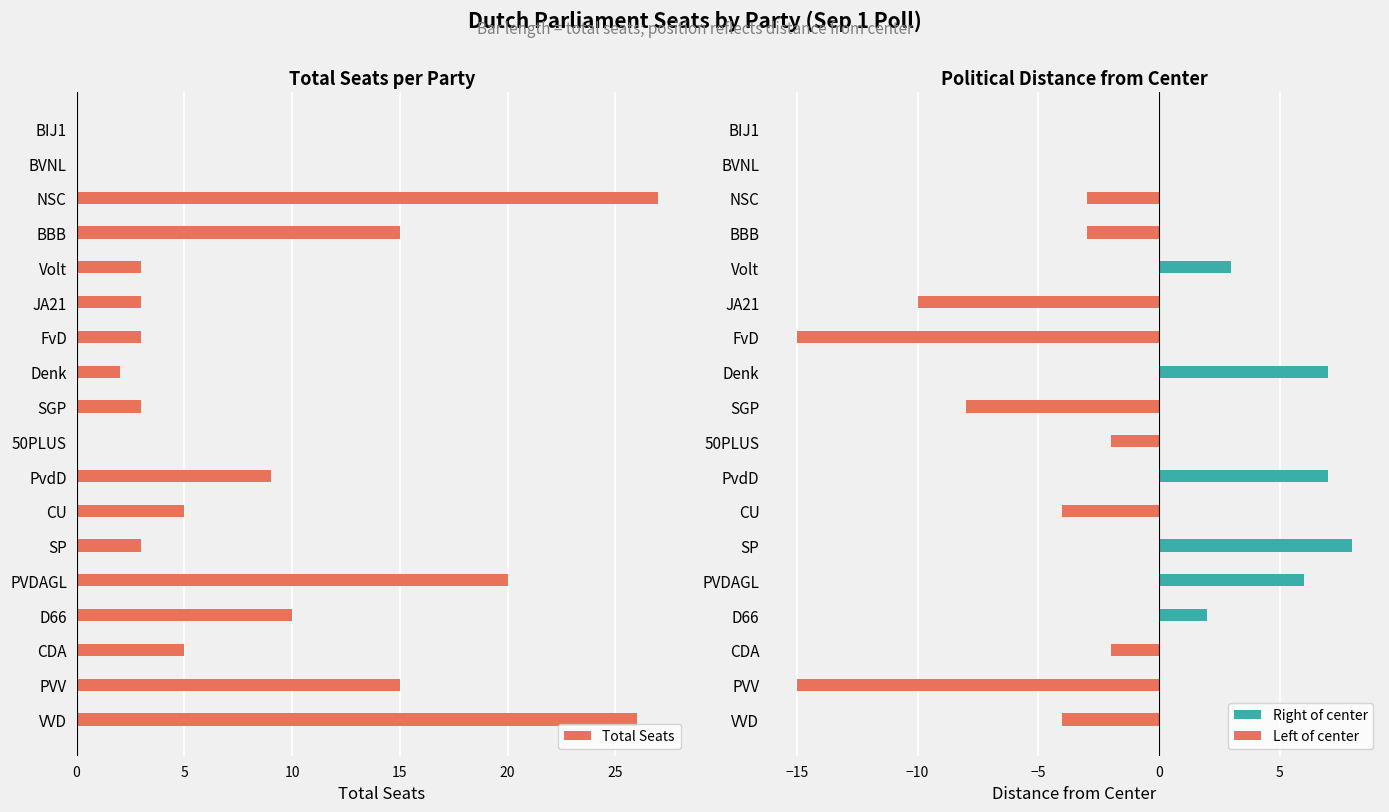

What is the difference between the highest and lowest values at BBB?

18